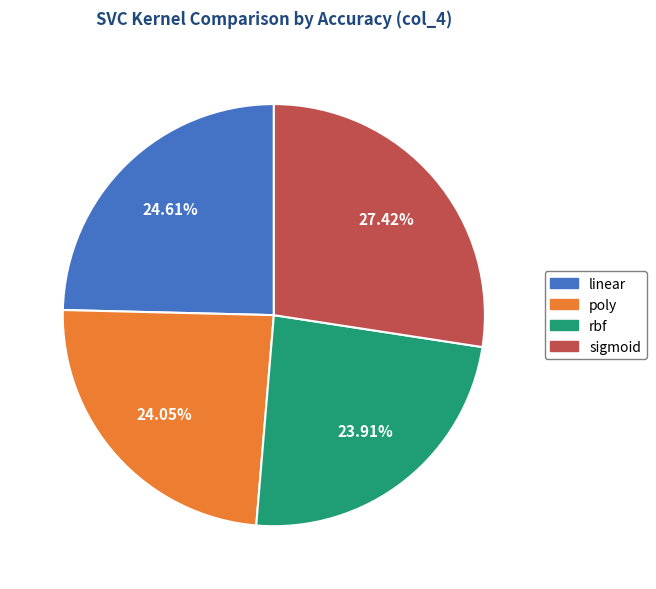

Which has a higher value, sigmoid or rbf?

sigmoid